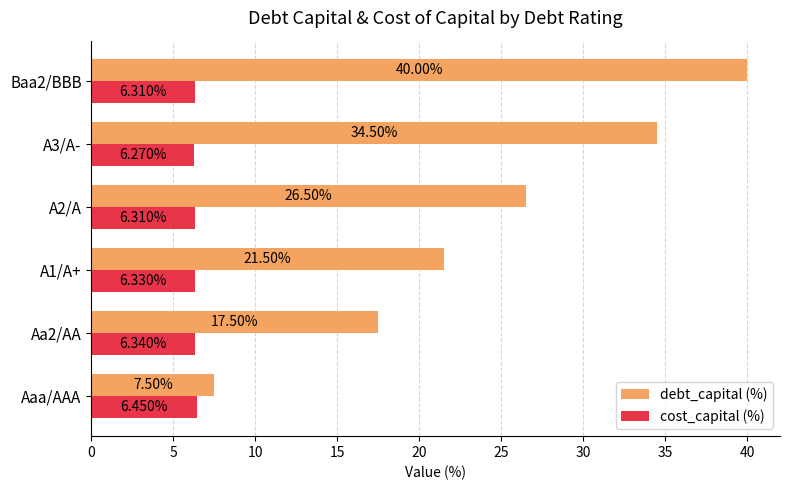

Which category has the lowest value in the debt_capital (%) series?

Aaa/AAA